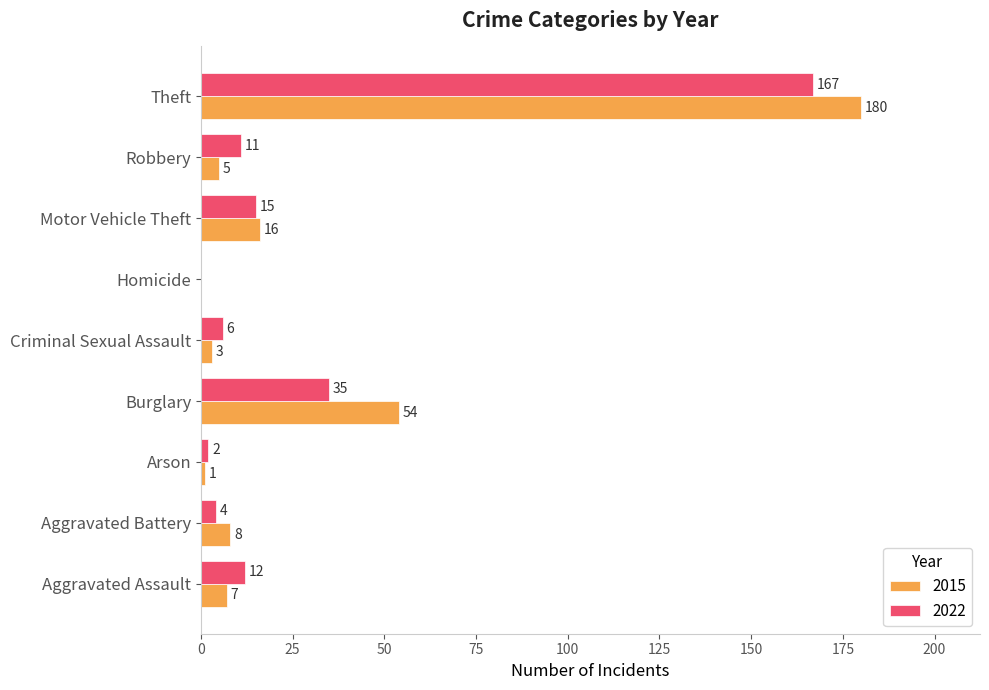

At which label does 2015 reach its peak?

Theft